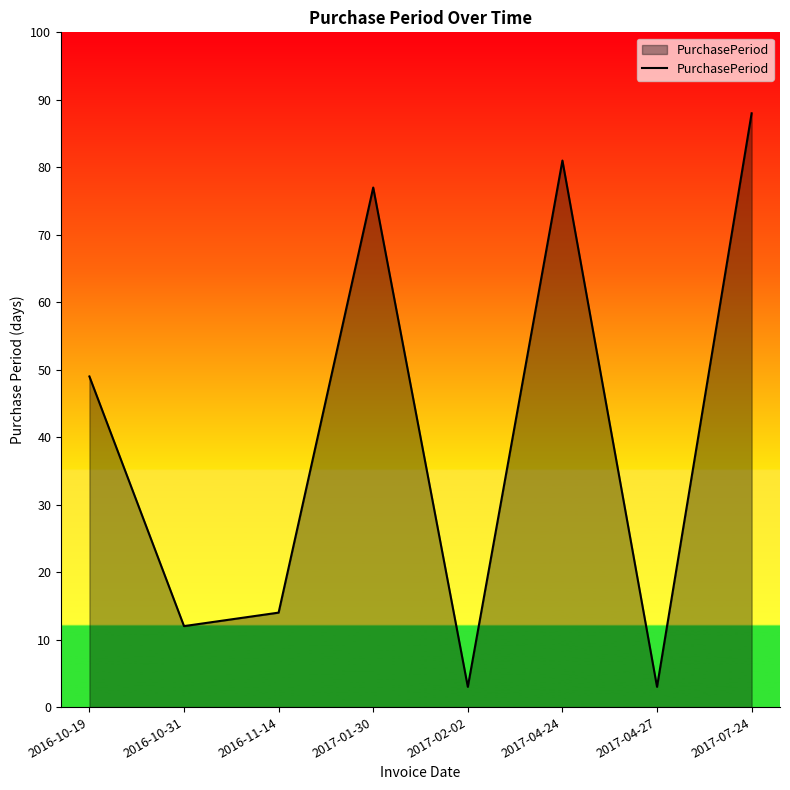

The value at 2016-10-19 is 81. True or false?

False